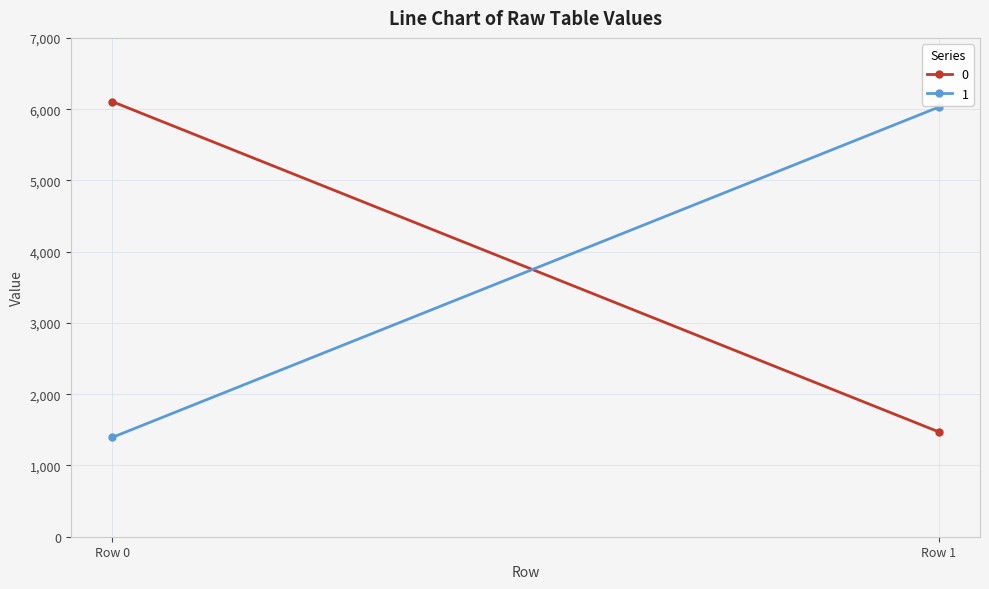

Rank the categories by 1 value from lowest to highest.

Row 0, Row 1